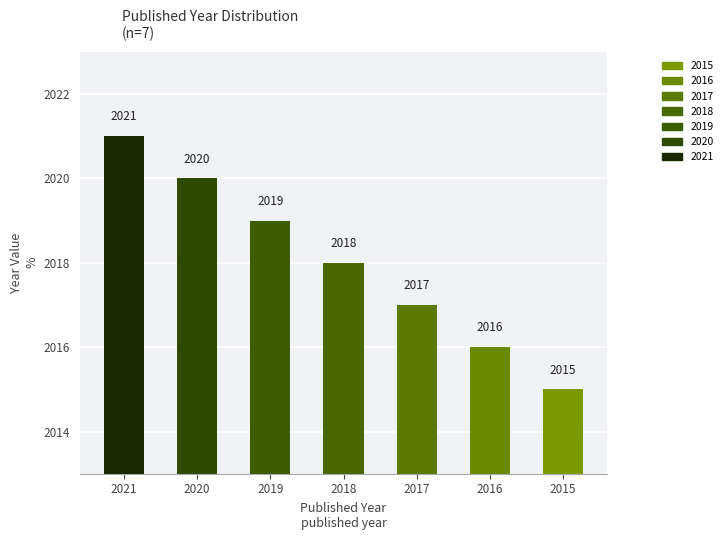

At which label is the value closest to 2018?

2018